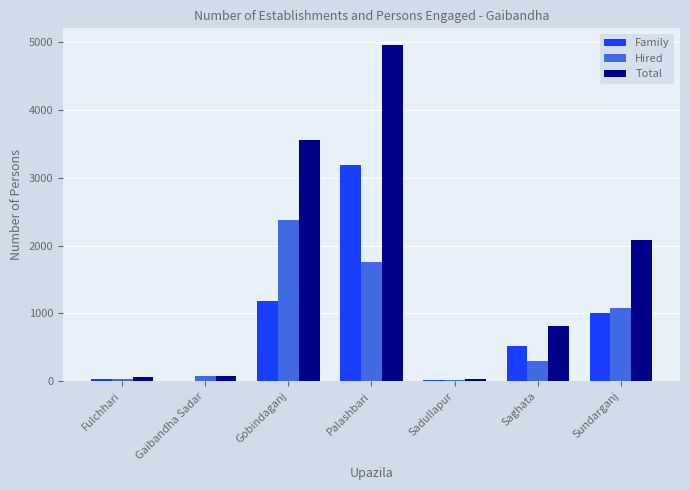

Which series changed the most between Gobindaganj and Sundarganj?

Total